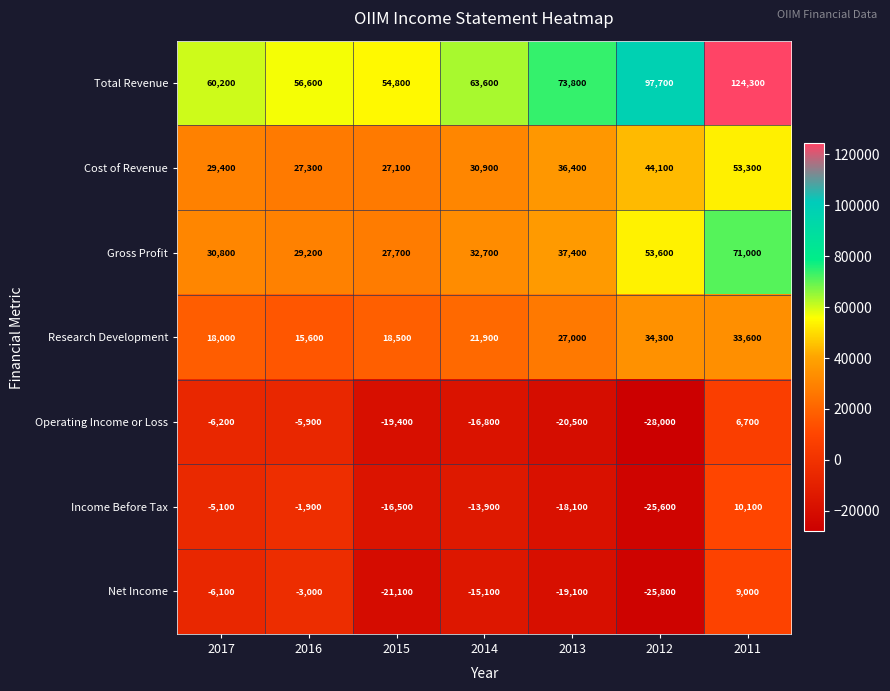

True or false: Total Revenue has a value of 73800 at 2013.

True